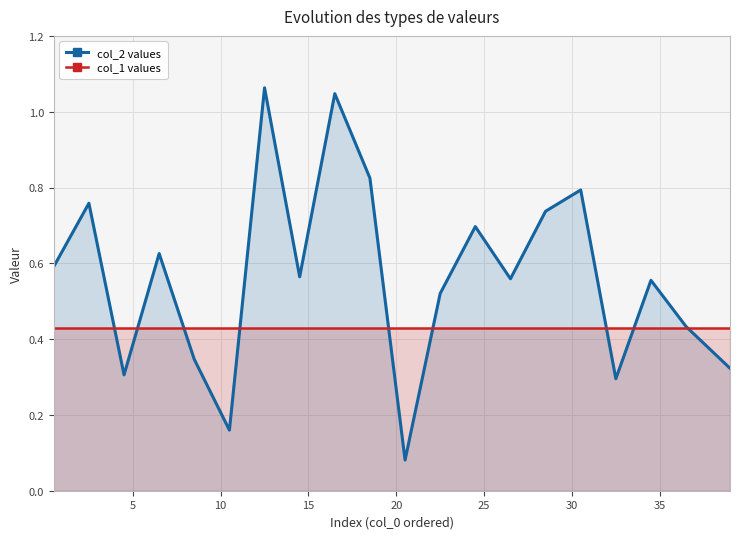

List the series in order of their peak value, highest first.

col_2 values, col_1 values